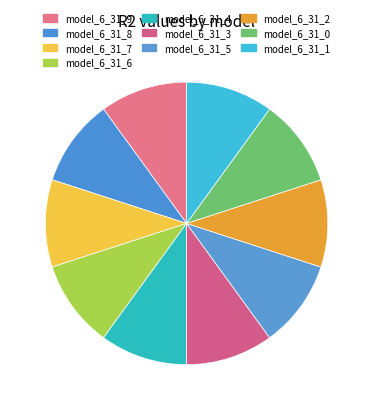

The model_6_31_9 slice represents 10% of the pie. True or false?

True